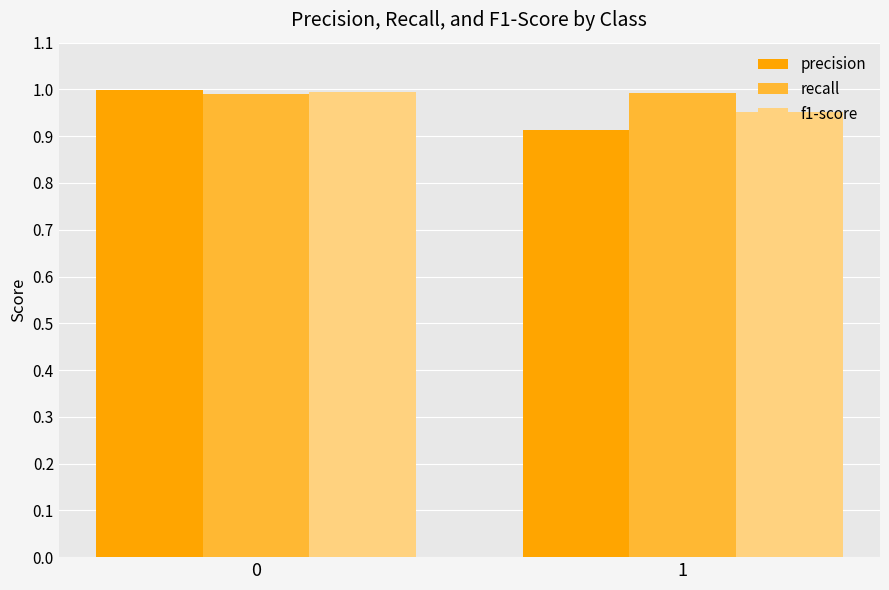

What is the total value across all series at 1?

2.9